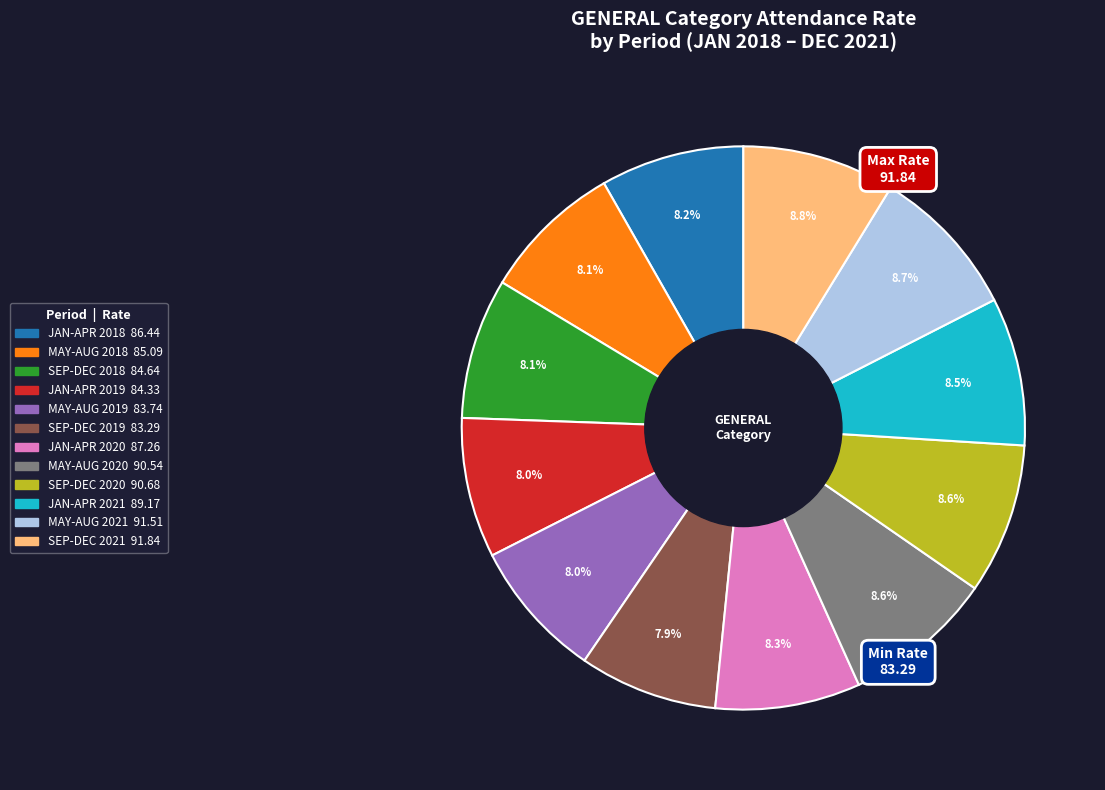

Count the number of slices in the pie.

12